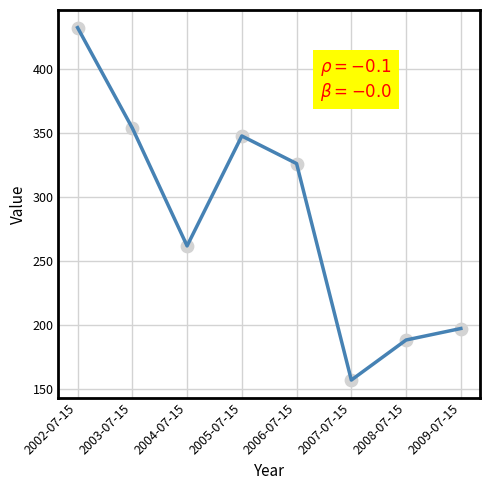

Between 2004-07-15 and 2007-07-15, which is larger?

2004-07-15